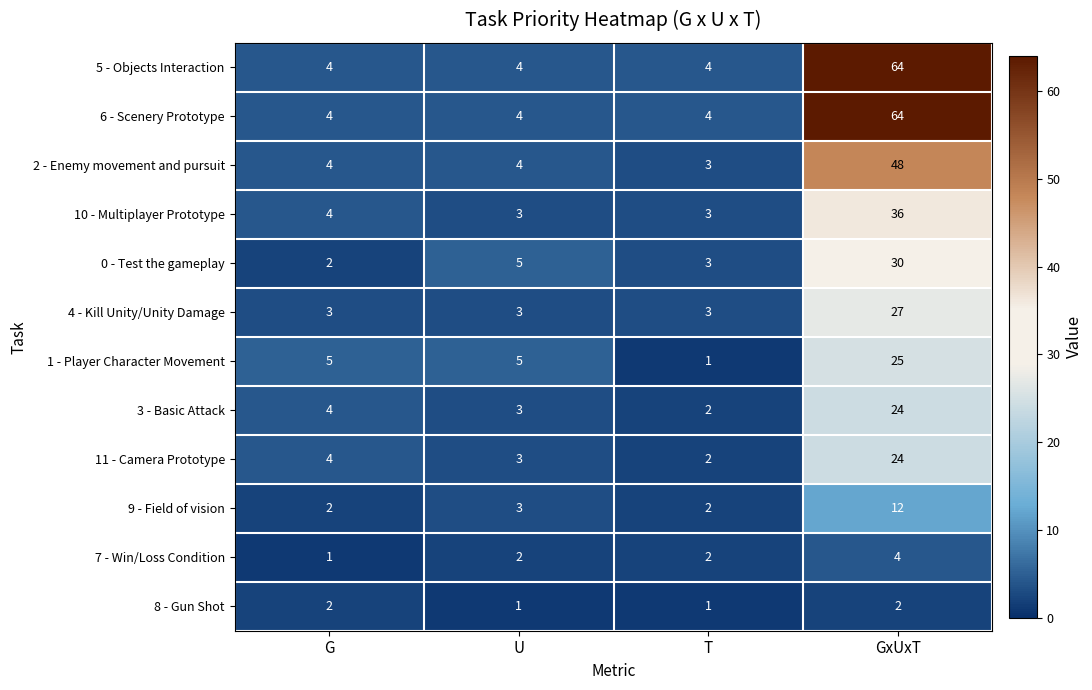

List the labels in order of 11 - Camera Prototype value, smallest first.

T, U, G, GxUxT